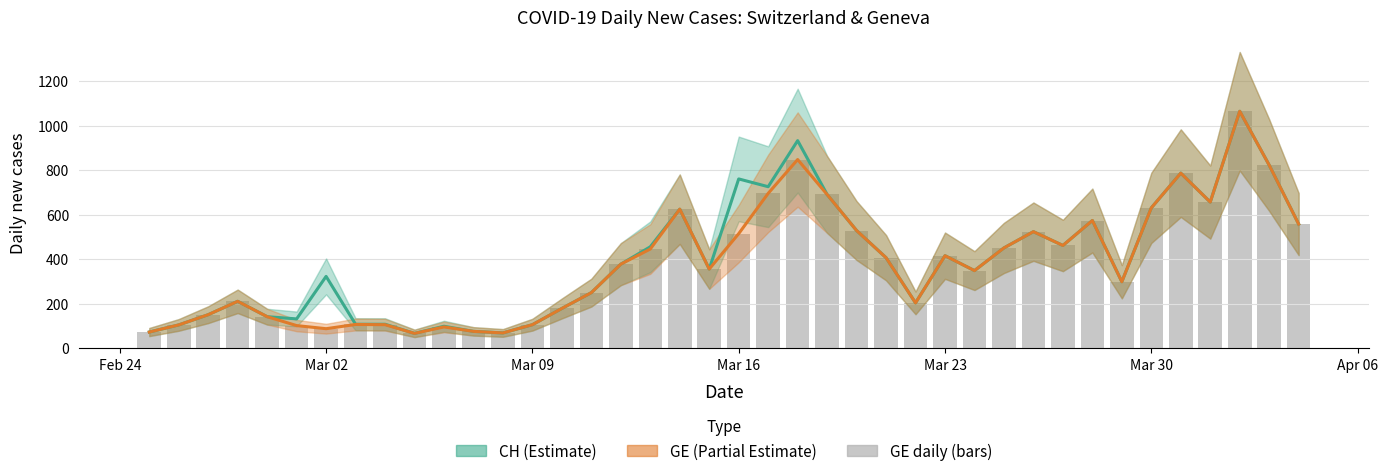

Is the value of GE daily at 35 greater than the value of CH at 35?

No